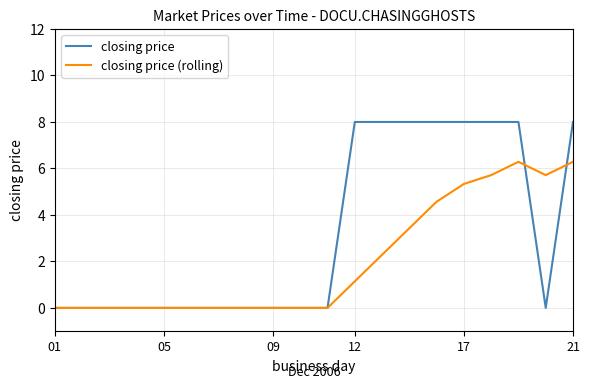

Which series has the largest total across all categories?

closing price